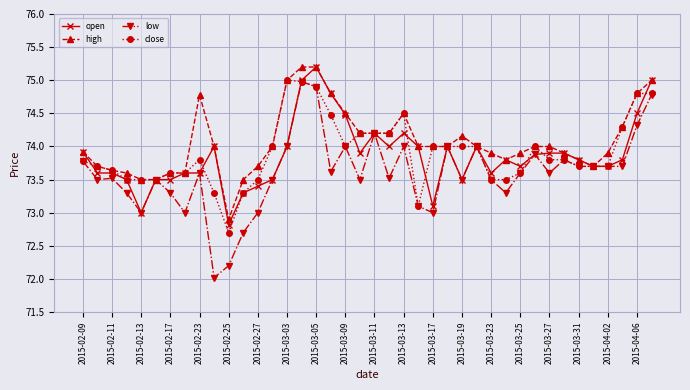

True or false: open has more than 1 interior local peaks.

True